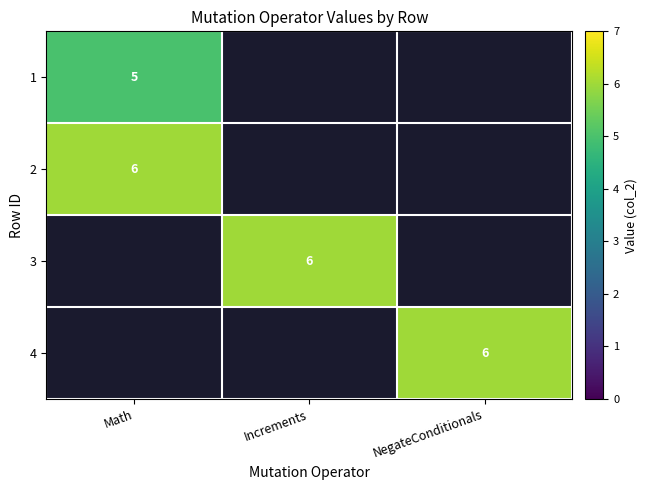

How many distinct data groups are displayed?

4